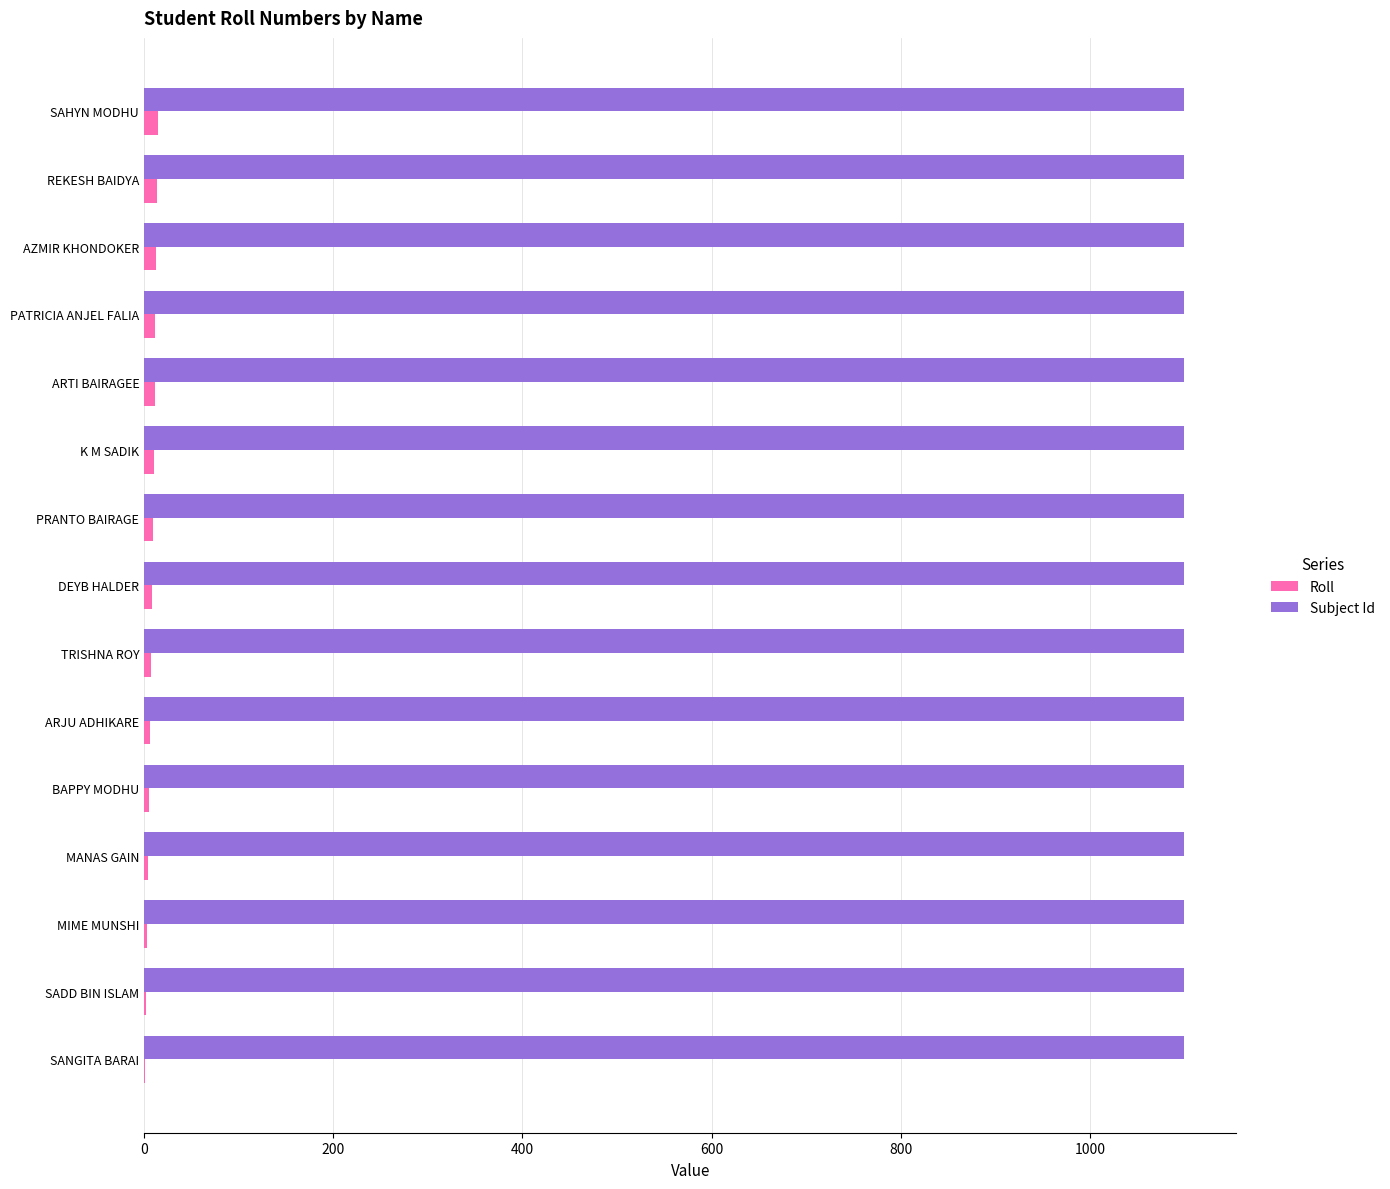

What is the sum of all Subject Id values?

16500